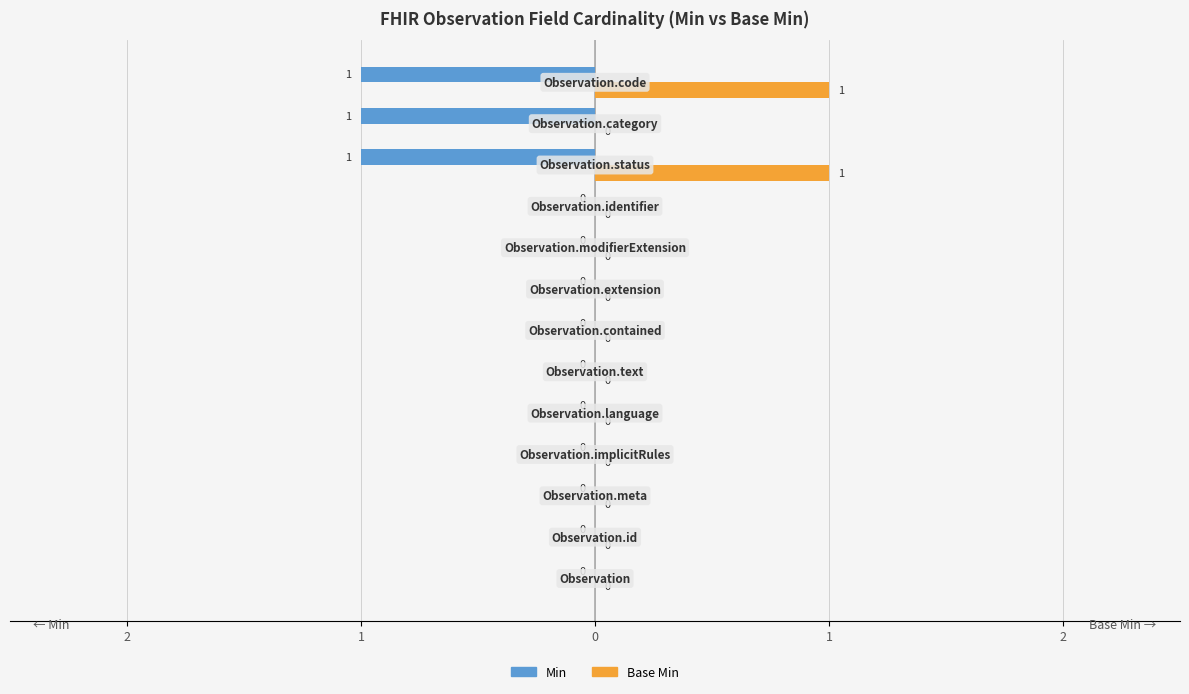

What is the difference between the maximum and minimum values in the Min series?

1